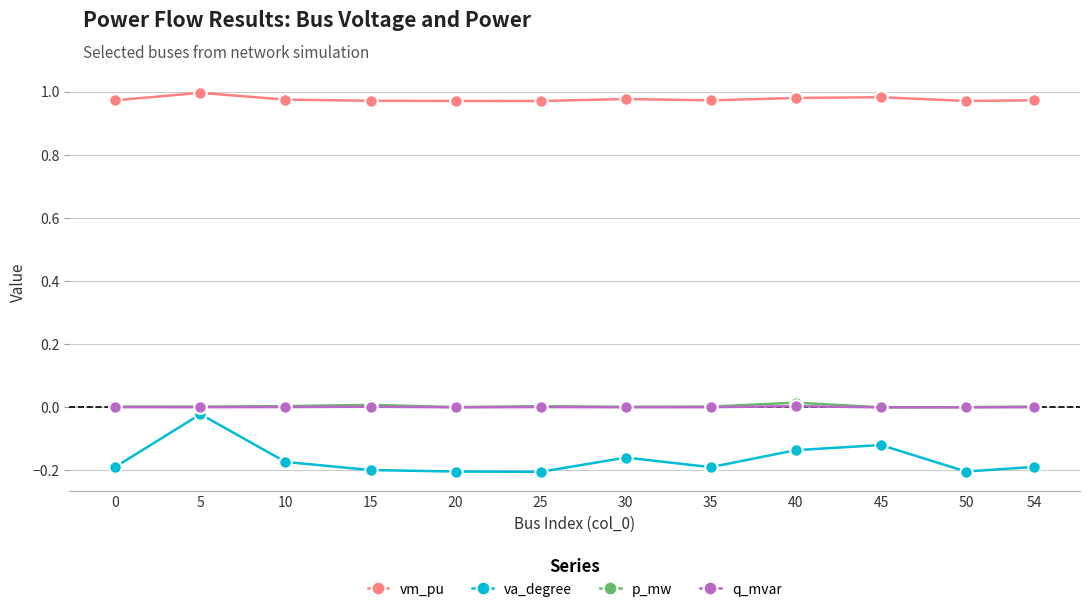

True or false: vm_pu has a value of 0.4 at 30.

False